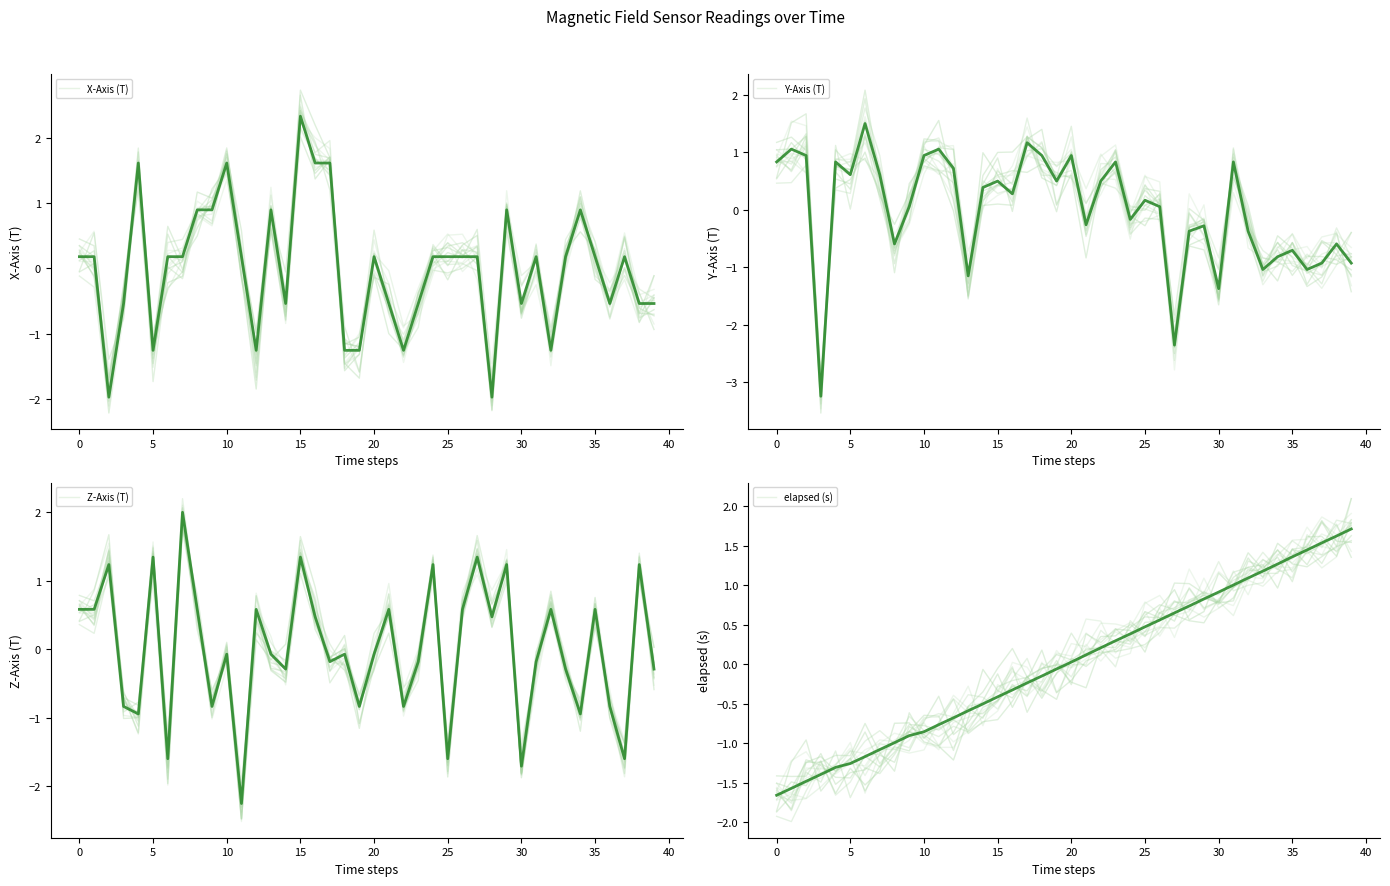

Which series has the largest range (max minus min)?

Y-Axis (T)